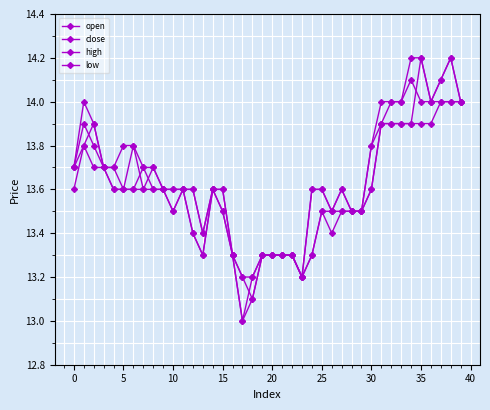

How many lines are shown in the chart?

4